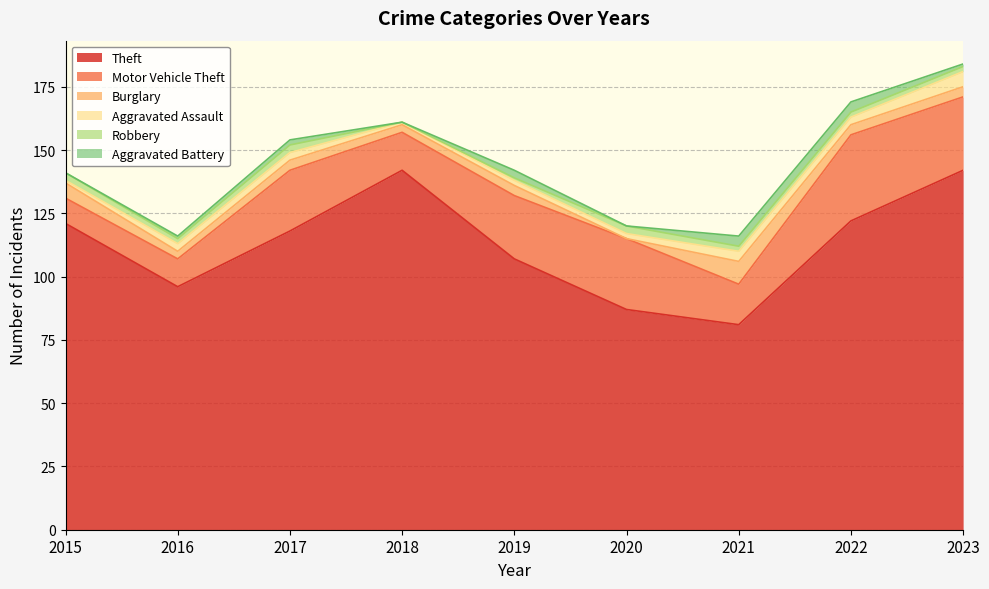

What is the sum of the Robbery values at 2018 and 2015?

3